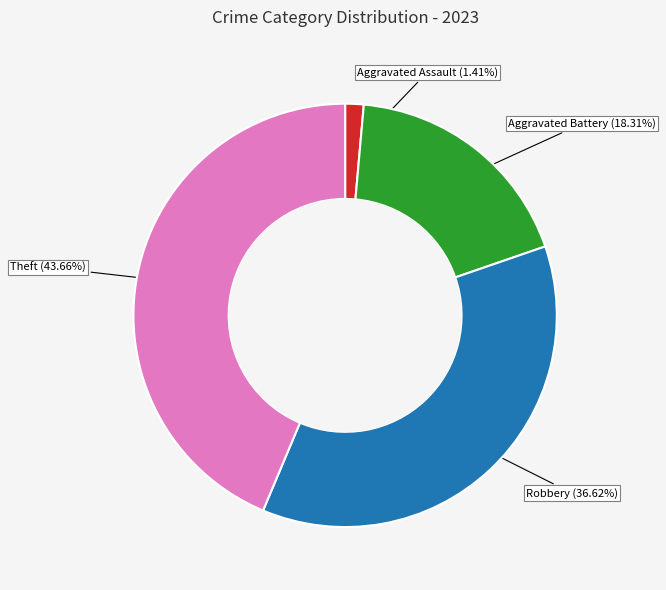

Rank the categories by value from highest to lowest.

Theft (43.66%), Robbery (36.62%), Aggravated Battery (18.31%), Aggravated Assault (1.41%)